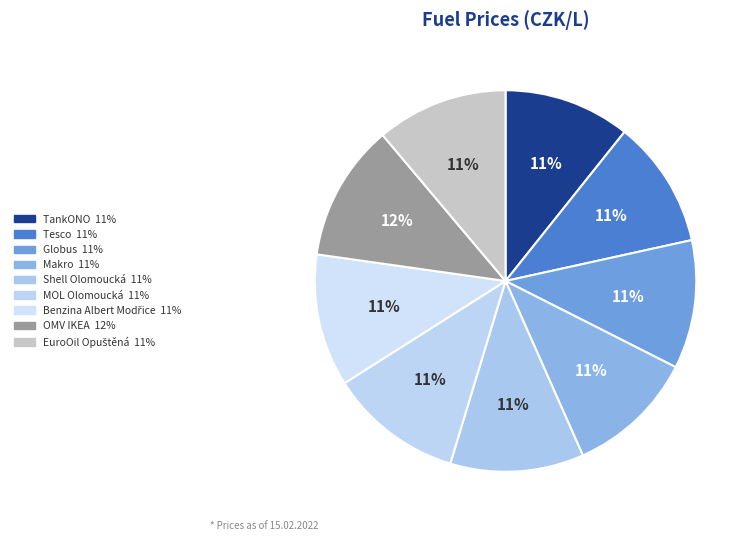

Count the number of slices in the pie.

9